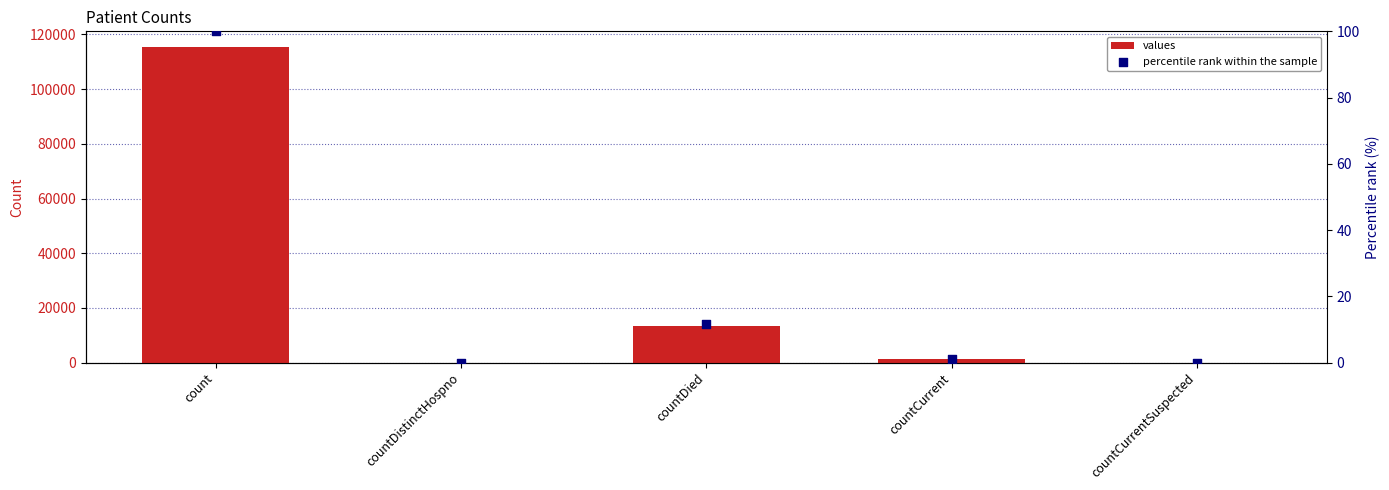

Which series has the largest Y range (max minus min)?

values